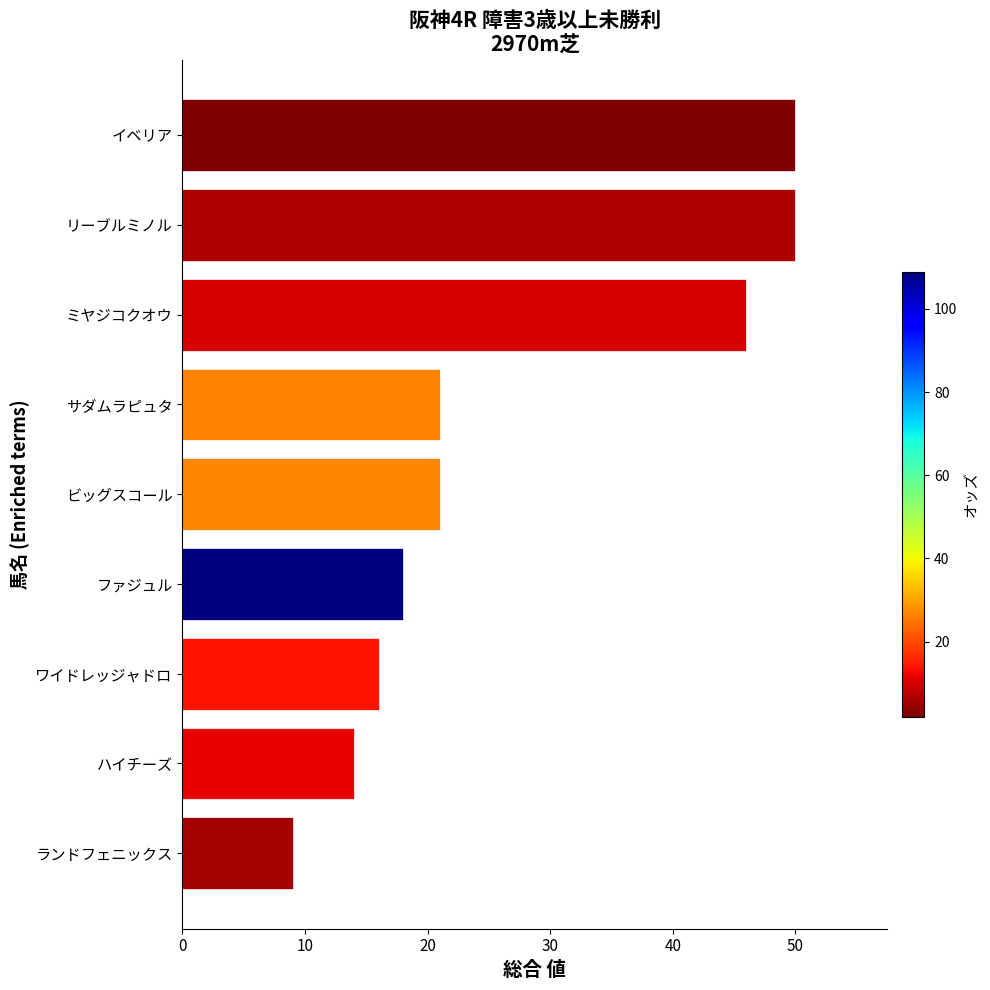

Between ランドフェニックス and ファジュル, which is larger?

ファジュル